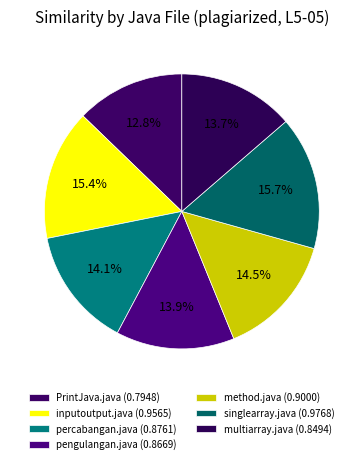

To the nearest percent, what portion does pengulangan.java represent?

14%